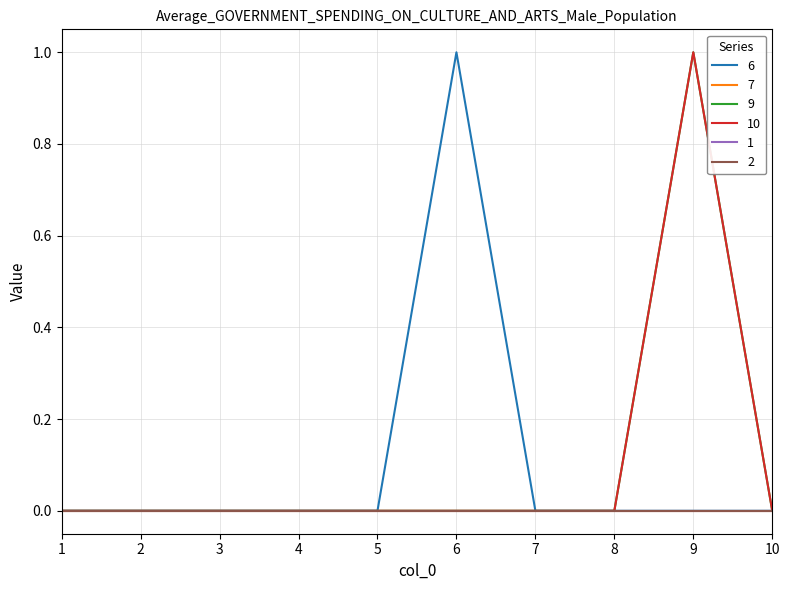

True or false: 9 and 6 cross at least once.

False